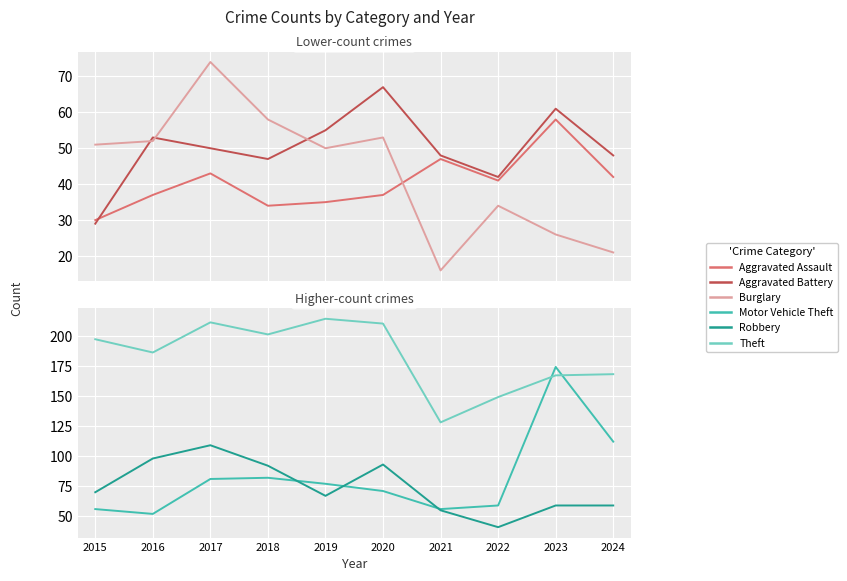

Is it true that Robbery equals 53 at 2020?

False